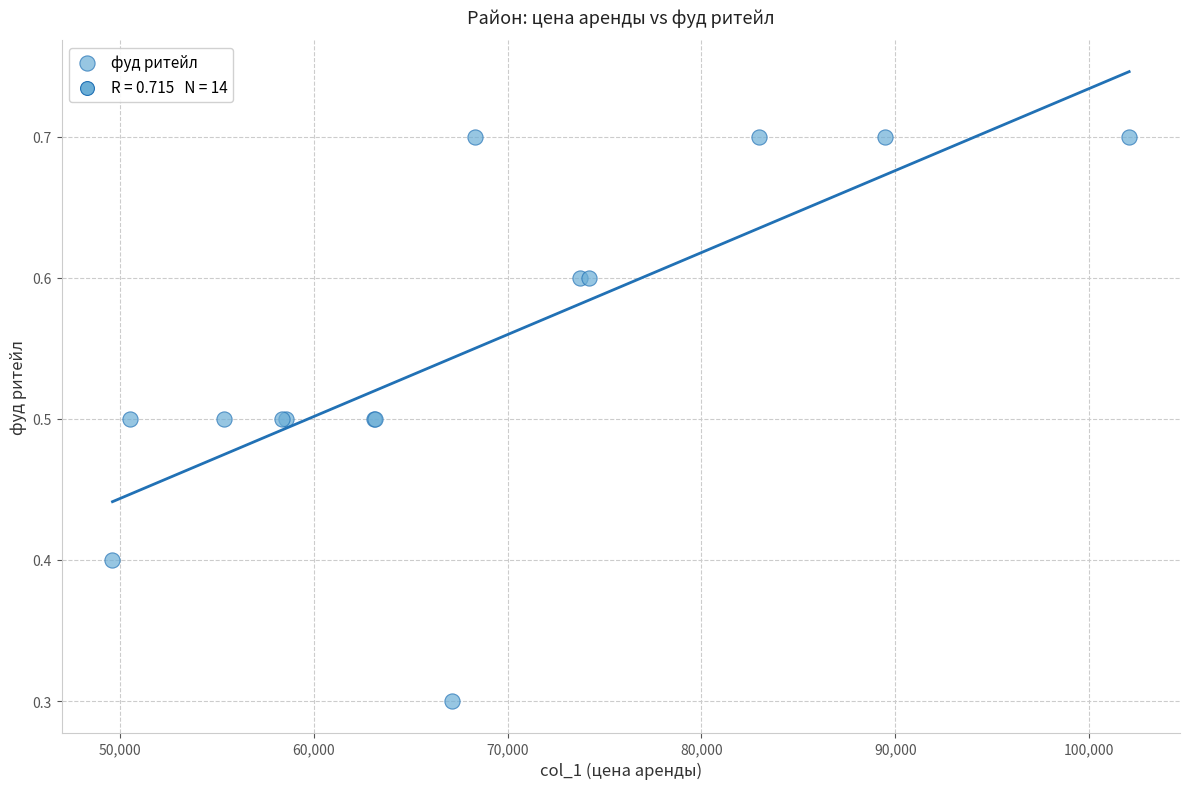

What Y value in the scatter plot is closest to 0?

0.3